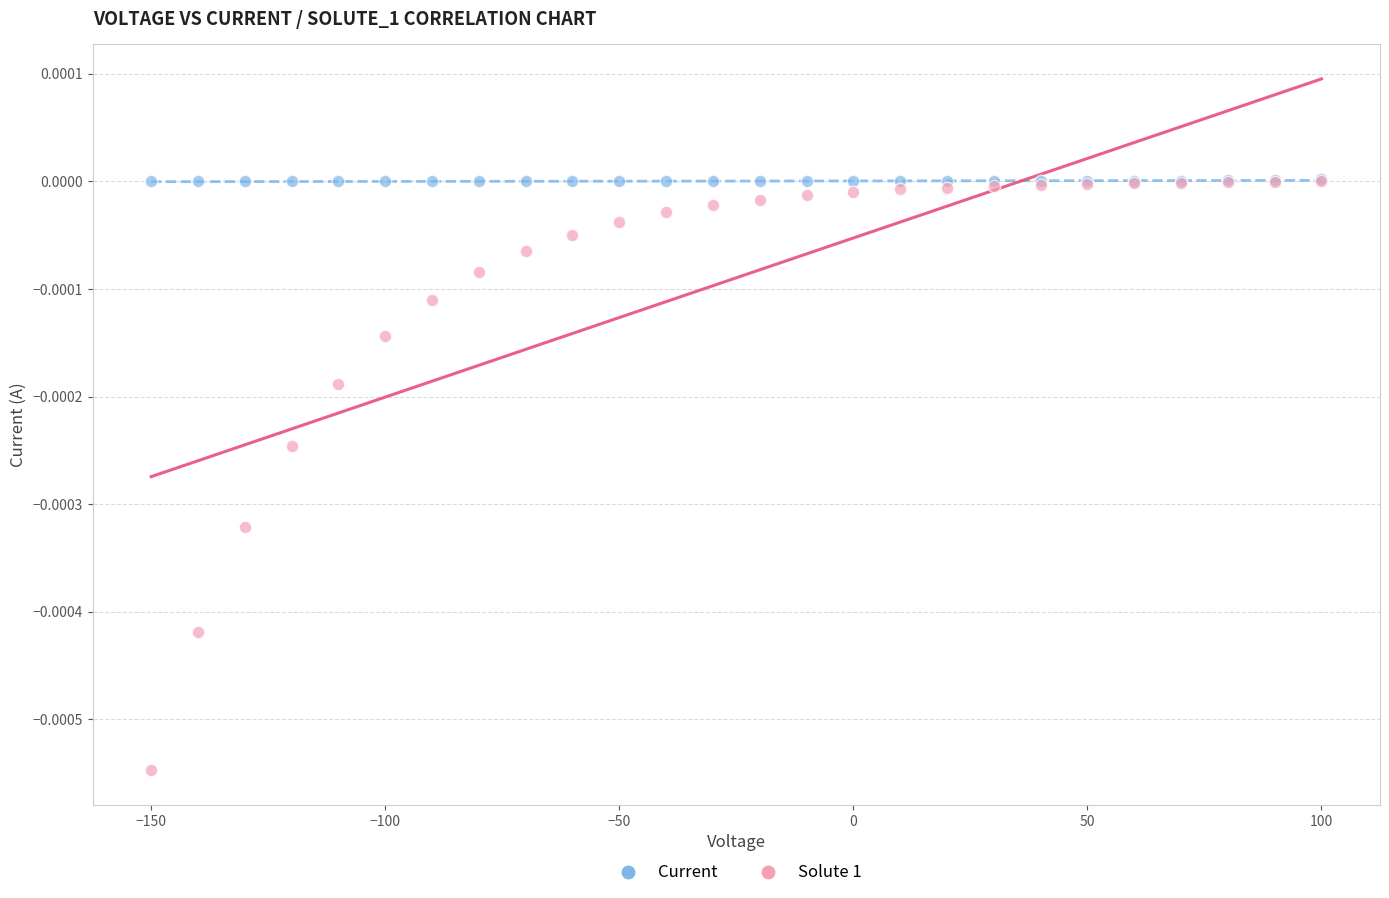

Which series has the widest spread of Y values?

Solute 1